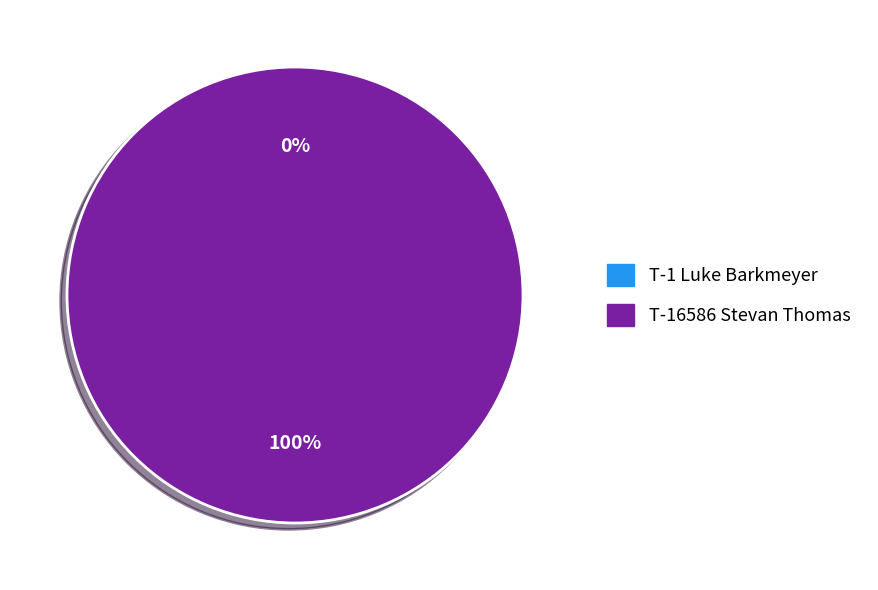

To the nearest percent, what is the difference between the largest and smallest slice percentages?

100%